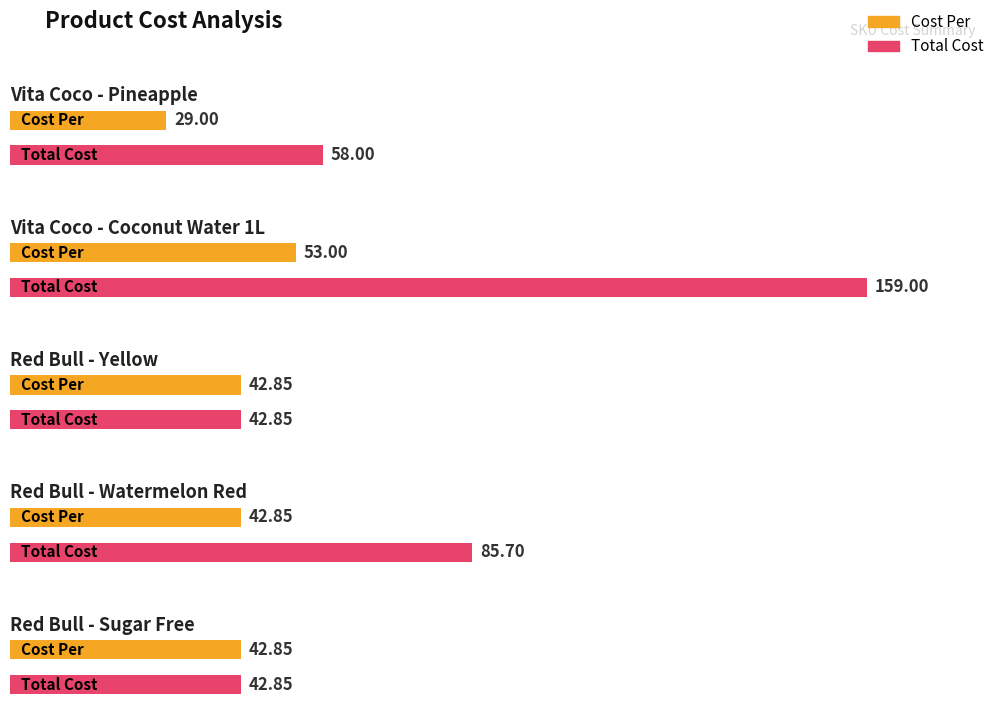

Which label corresponds to the smallest value in the chart?

Vita Coco - Pineapple